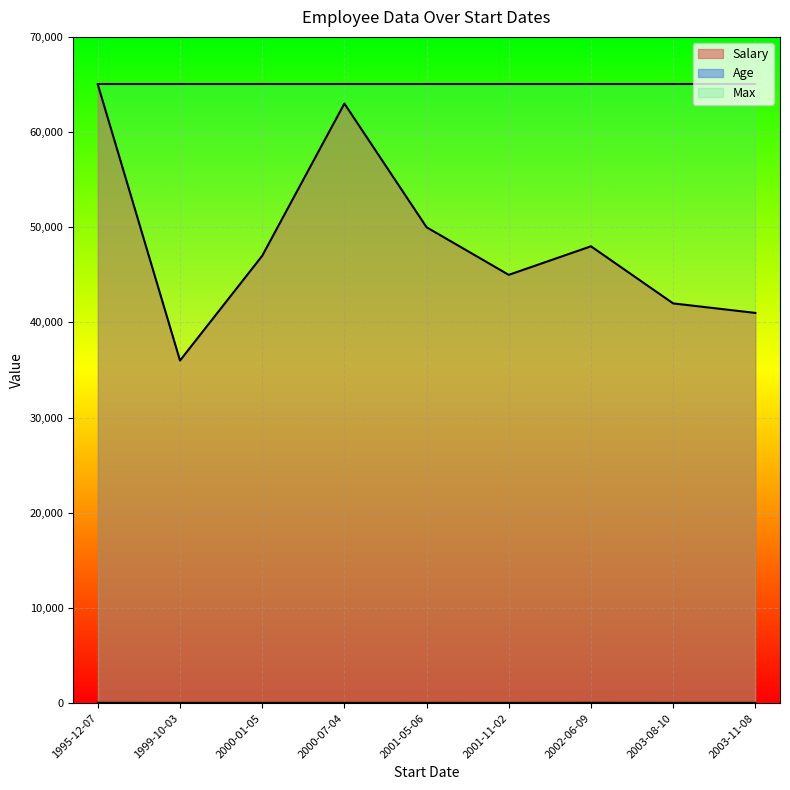

True or false: Salary and Max intersect in this chart.

False